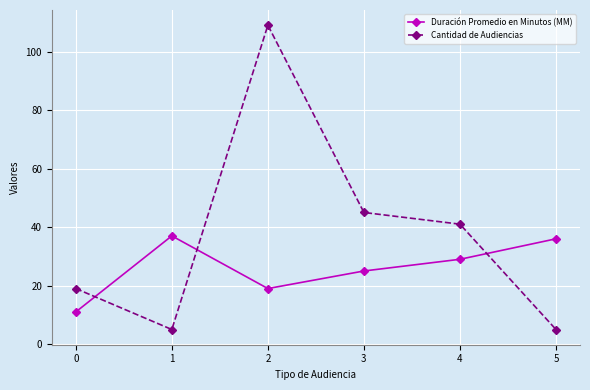

Which series ends up on top after the final intersection of Duración Promedio en Minutos (MM) and Cantidad de Audiencias?

Duración Promedio en Minutos (MM)